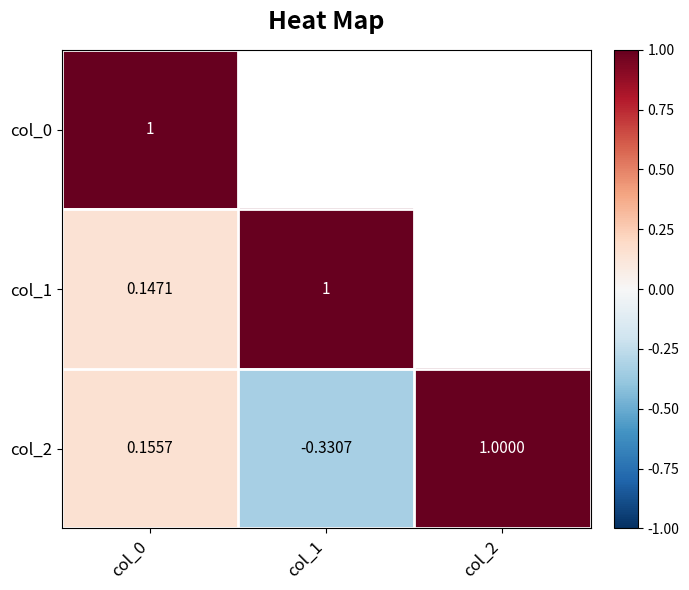

How many positive values does the col_2 series have?

2